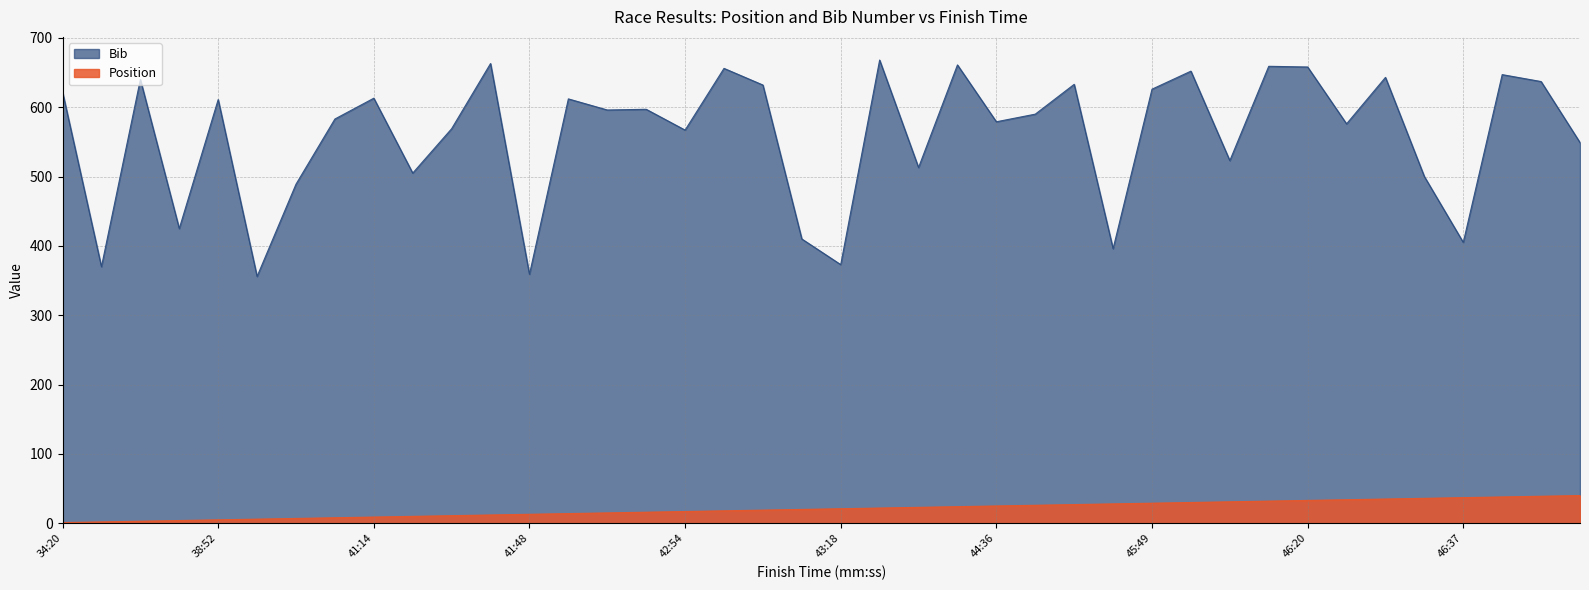

List the series in order of their peak value, highest first.

Bib, Position